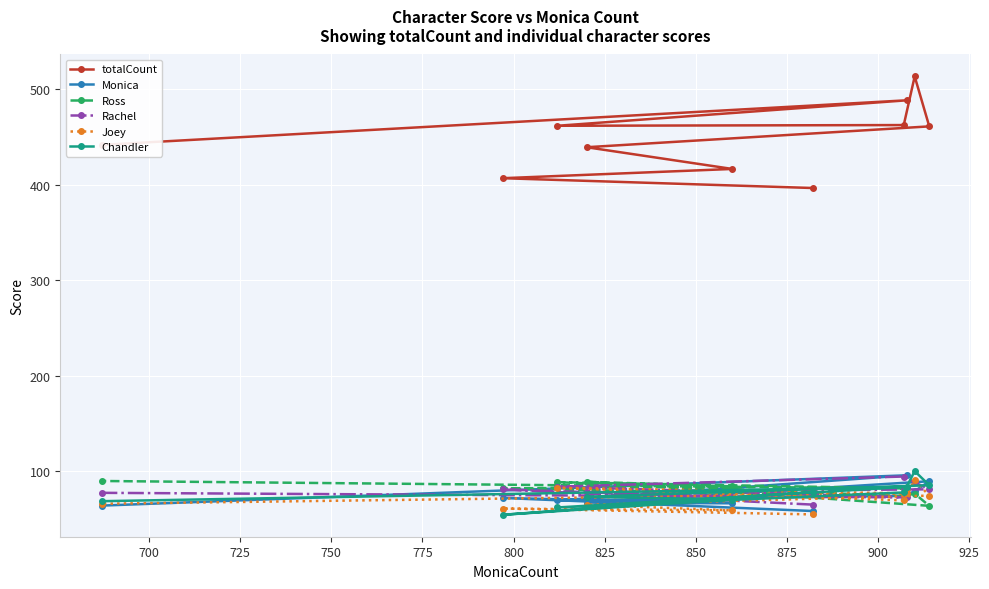

What is the greatest value displayed?

513.6